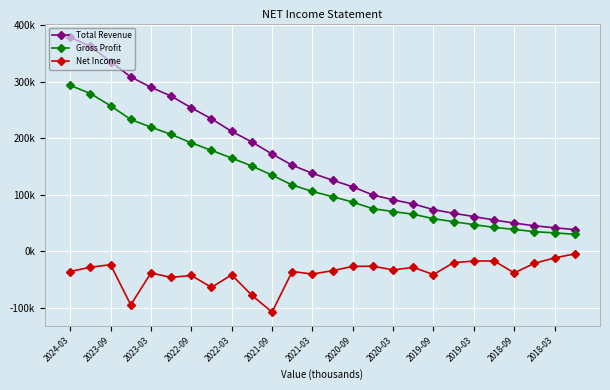

What is the value of the Net Income point at the 19th from the left?

-40900